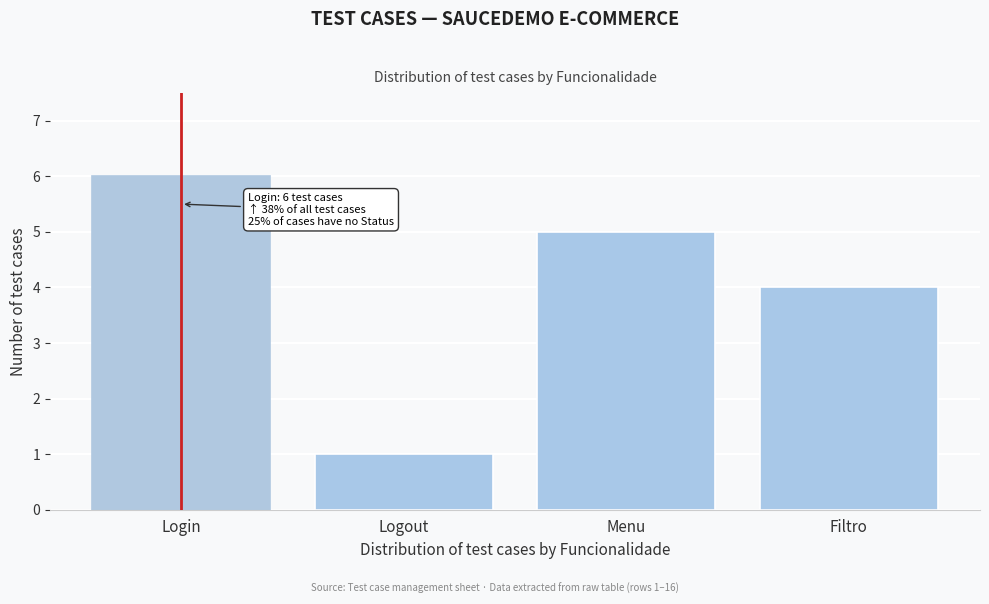

Reading right to left, extract all data points from this chart.

4	5	1	6